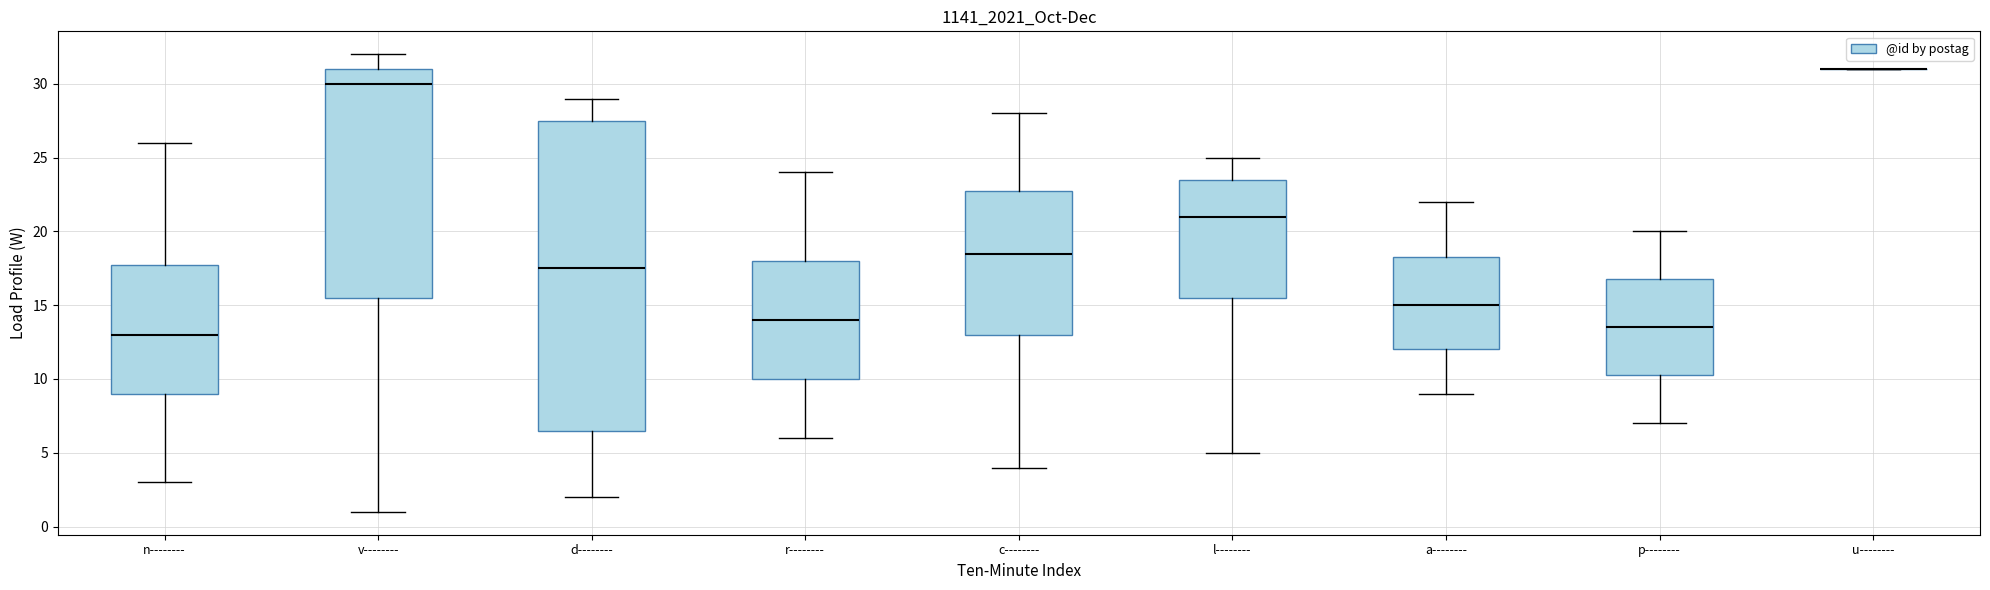

Reading left to right, read every box against the y-axis: the position of its median line, the range the box covers, and the ends of its whiskers. The values are not printed on the chart, so give them approximately, as read against the axis.

n--------: median 13.0, box 9.0 to 18.0, whiskers 3.0 to 26.0
v--------: median 30.0, box 15.5 to 31.0, whiskers 1.0 to 32.0
d--------: median 17.5, box 6.5 to 27.5, whiskers 2.0 to 29.0
r--------: median 14.0, box 10.0 to 18.0, whiskers 6.0 to 24.0
c--------: median 18.5, box 13.0 to 23.0, whiskers 4.0 to 28.0
l--------: median 21.0, box 15.5 to 23.5, whiskers 5.0 to 25.0
a--------: median 15.0, box 12.0 to 18.5, whiskers 9.0 to 22.0
p--------: median 13.5, box 10.5 to 17.0, whiskers 7.0 to 20.0
u--------: box collapsed to a line at 31.0, whiskers 31.0 to 31.0